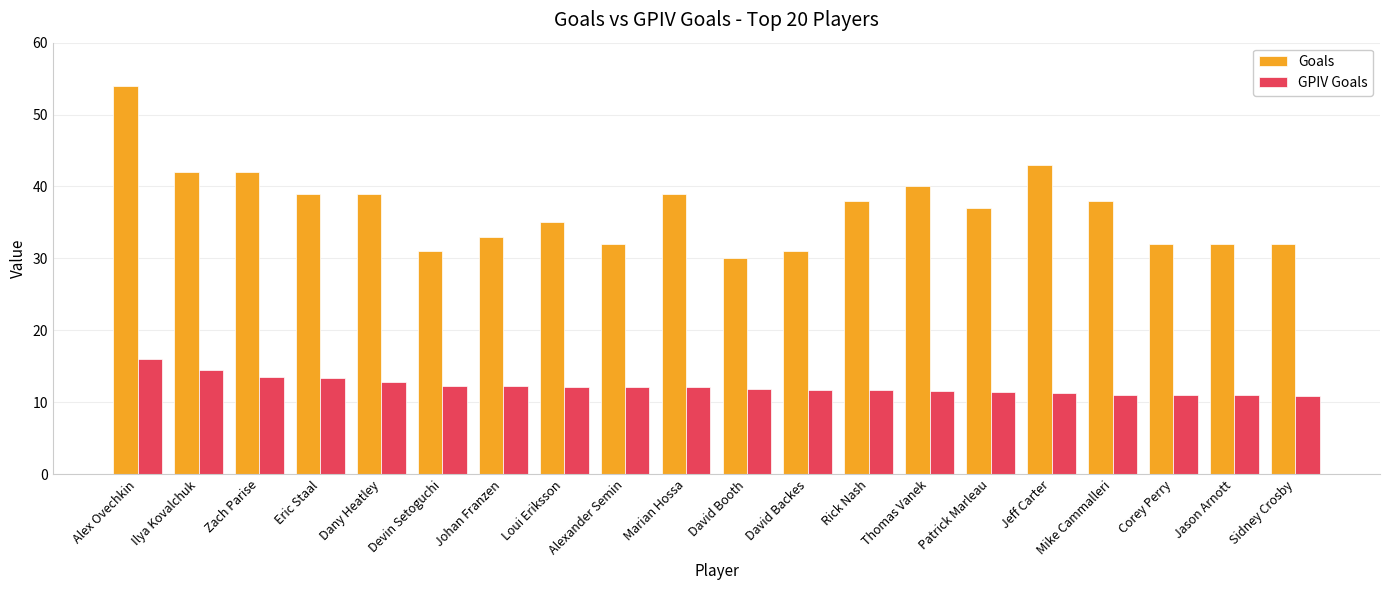

True or false: Goals has a value of 19.1 at Corey Perry.

False